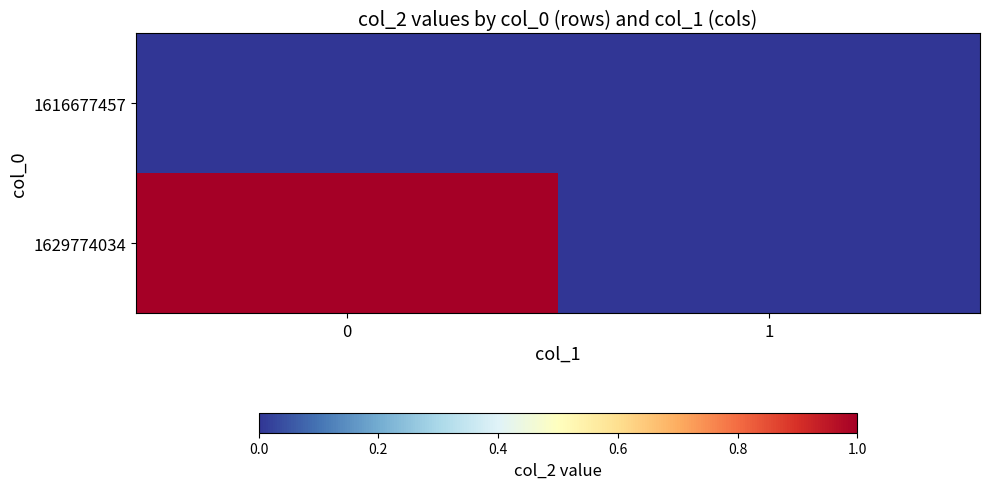

List the series in order of their peak value, highest first.

1629774034, 1616677457